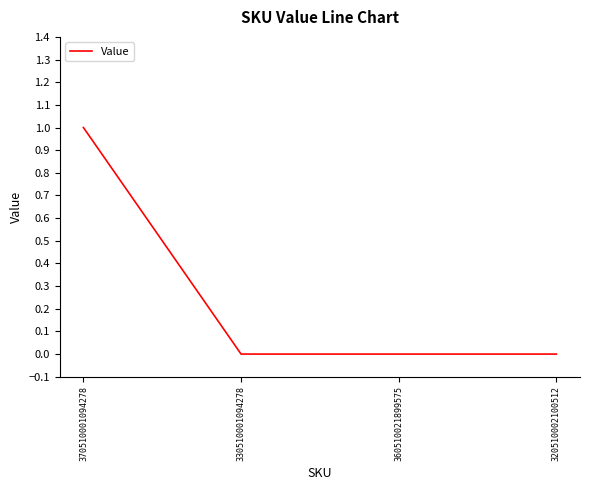

Reading left to right, transcribe all the data shown in this chart.

370510001094278=1	330510001094278=0	360510021899575=0	320510002100512=0